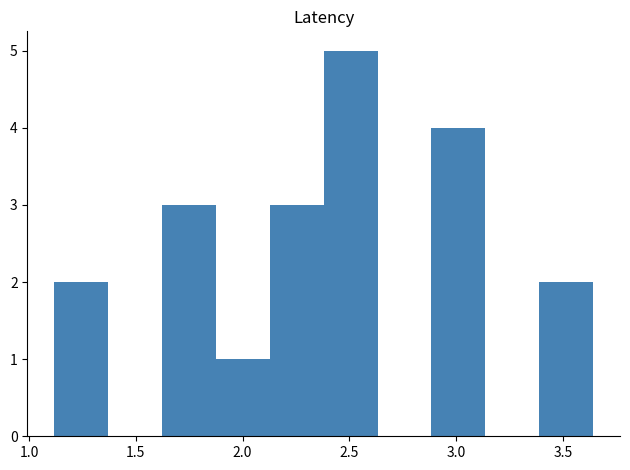

Reading left to right, list every bar in this chart as the range it spans on the x-axis followed by its height. Neither the bar edges nor the heights are printed on the chart, so give them approximately, as read against the axes.

1.10 to 1.35: 2
1.35 to 1.60: 0
1.60 to 1.90: 3
1.90 to 2.15: 1
2.15 to 2.40: 3
2.40 to 2.65: 5
2.65 to 2.90: 0
2.90 to 3.15: 4
3.15 to 3.40: 0
3.40 to 3.65: 2